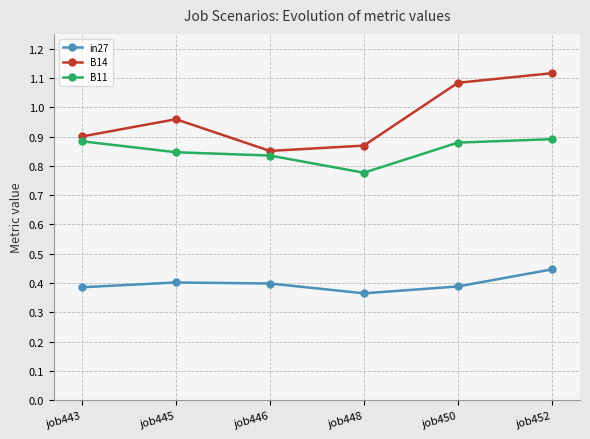

At which category does the chart reach its peak across all series?

job452